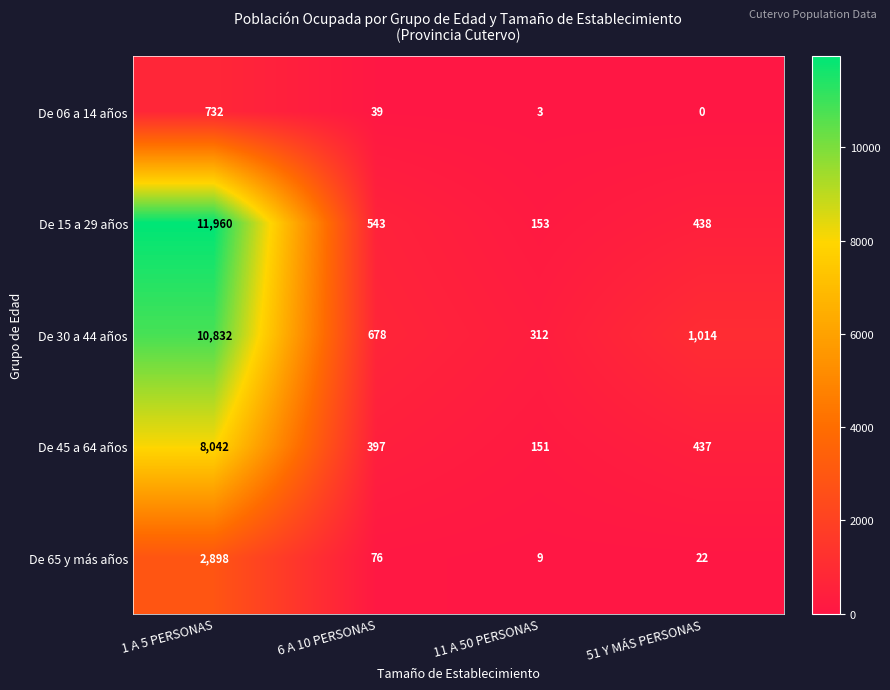

What is the spread (max minus min) of values at 1 A 5 PERSONAS?

11228